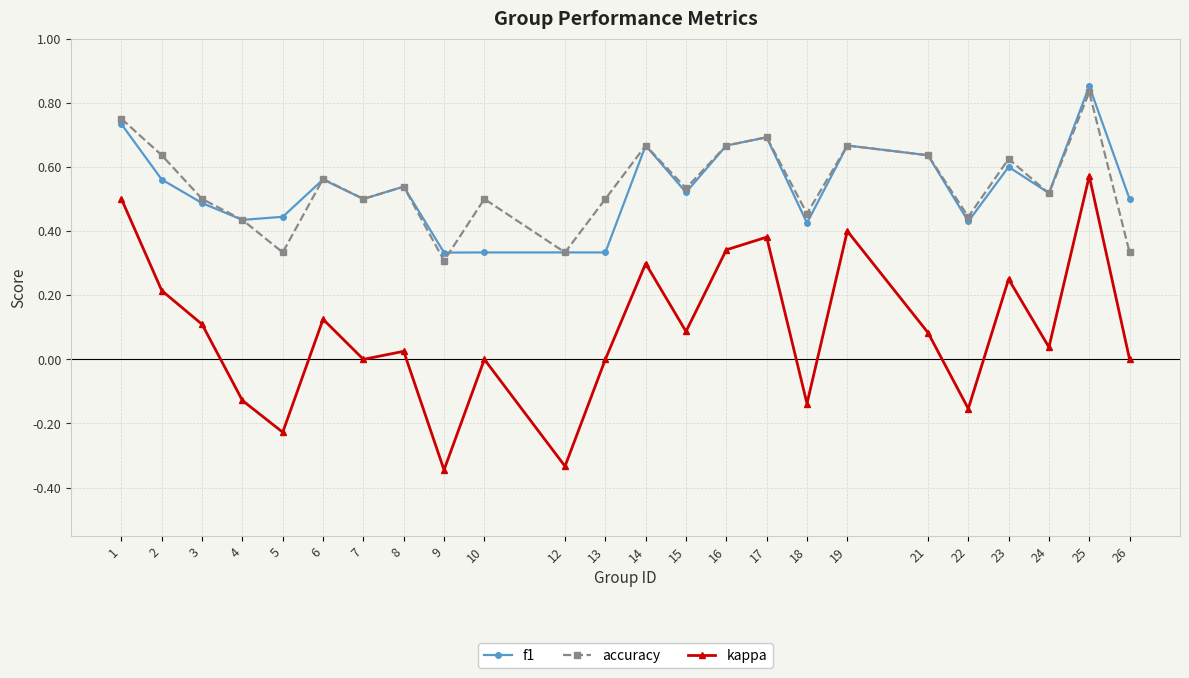

True or false: kappa and accuracy intersect in this chart.

False